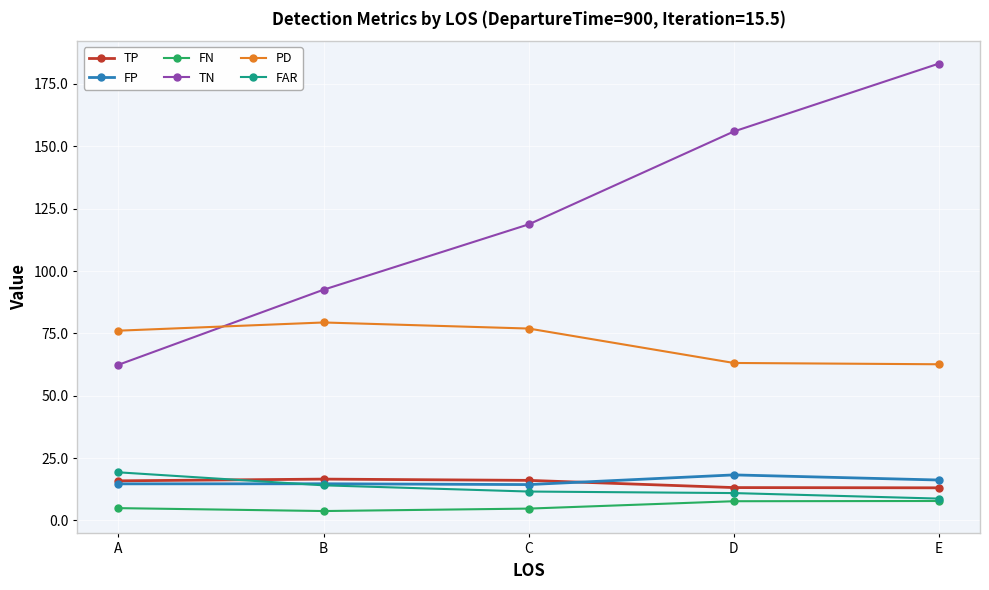

Is this an area chart (filled region under the line)?

No